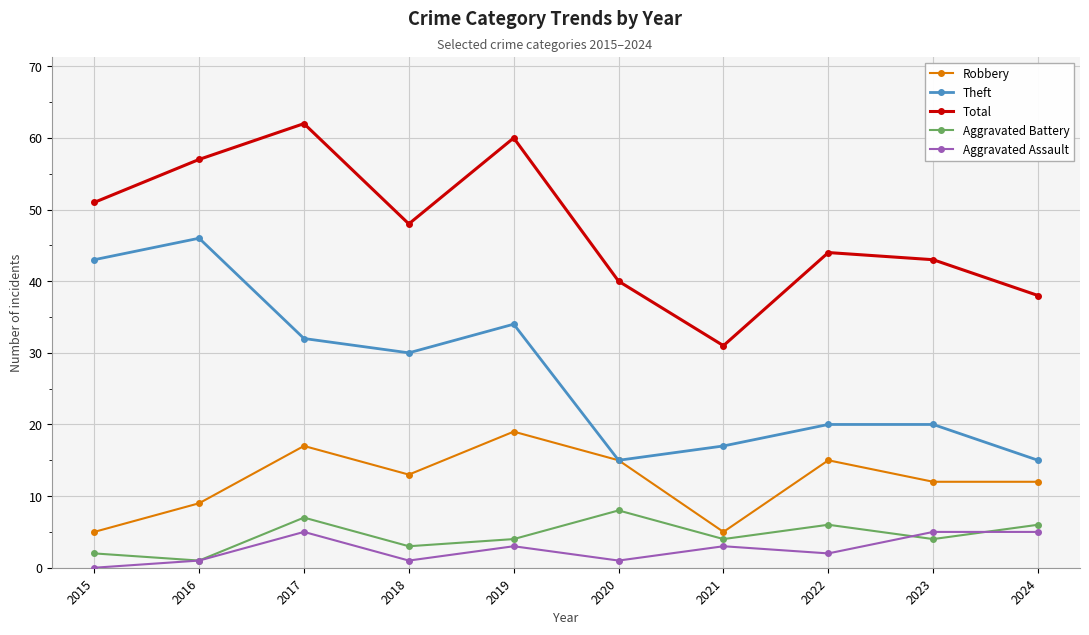

How many categories are shown in the chart?

10